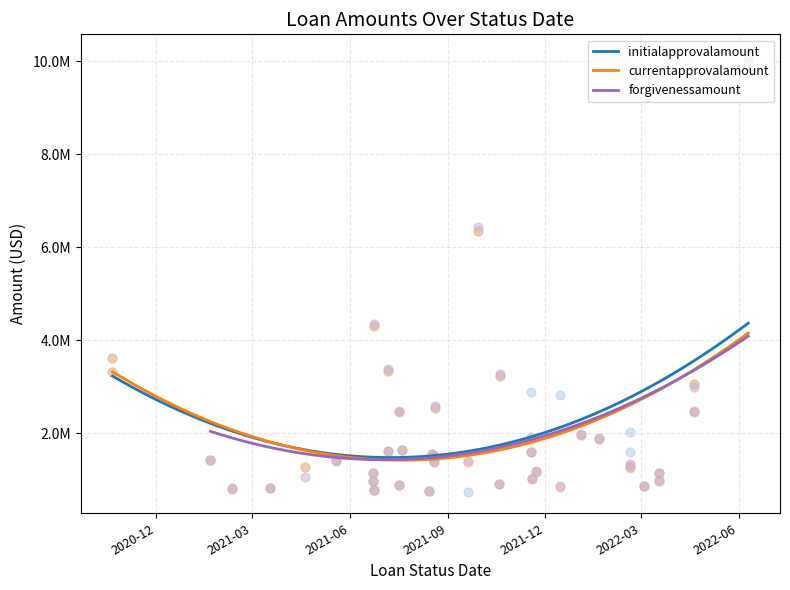

Which series contains the lowest Y value?

initialapprovalamount